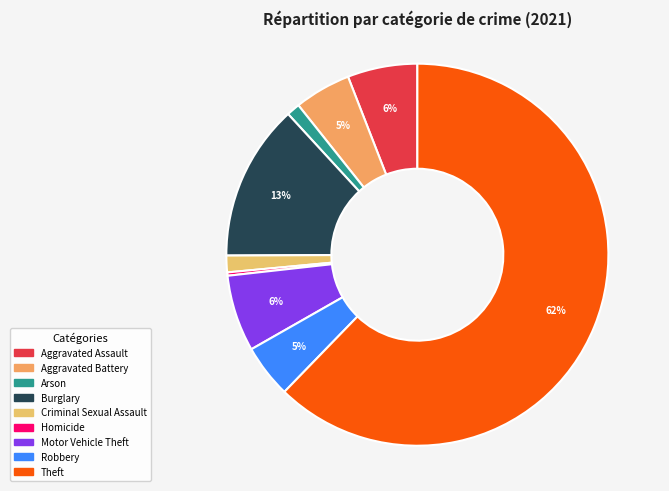

Count the number of slices in the pie.

9